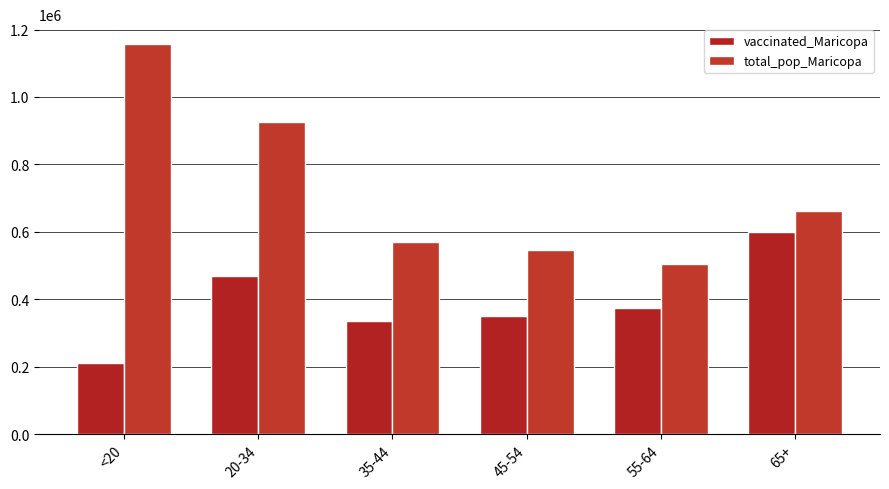

Which series has the widest spread of values?

total_pop_Maricopa